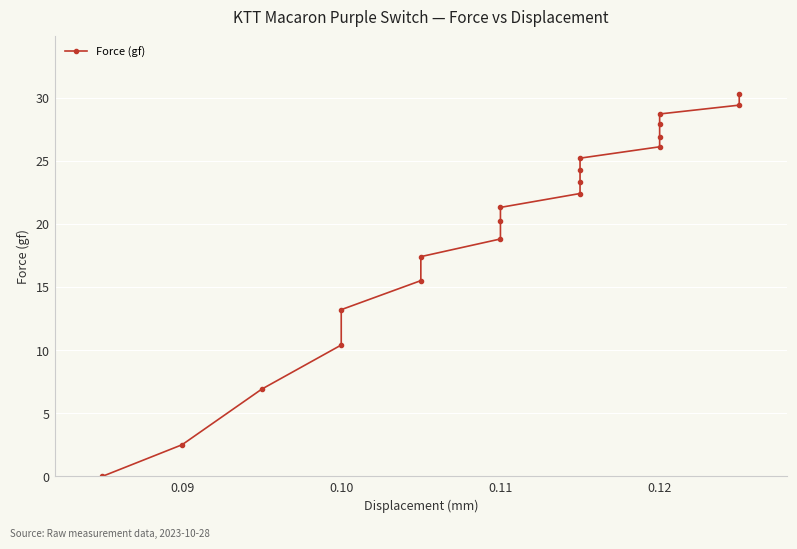

How many data points does each series have?

20